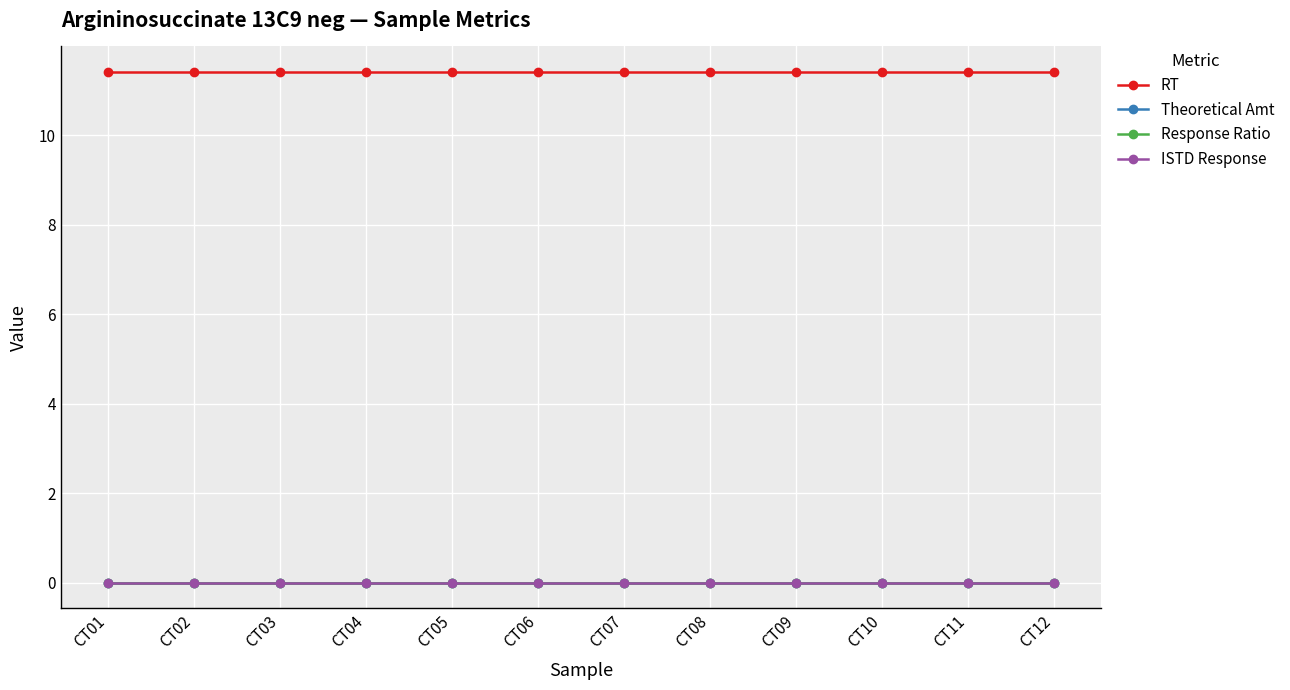

Where is Theoretical Amt nearest to the value 0?

CT01